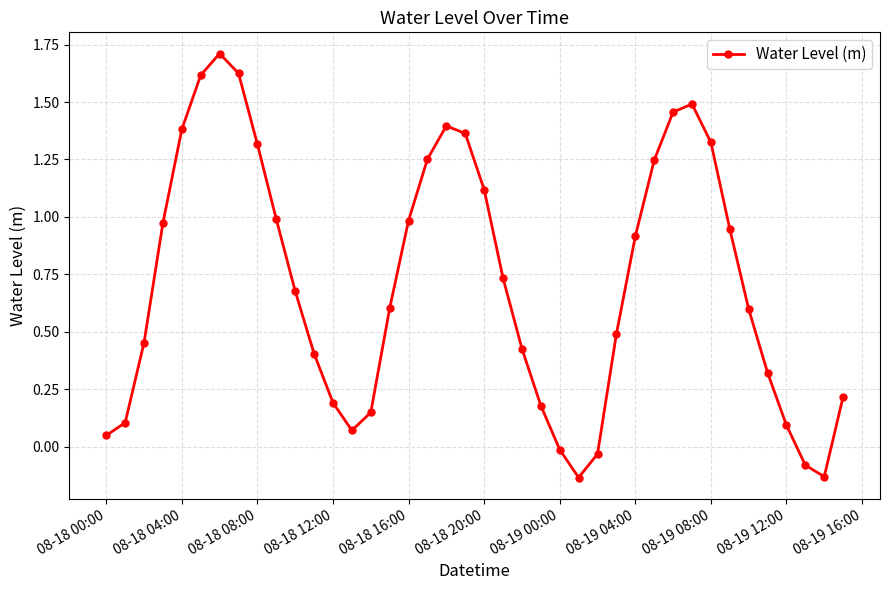

Does the chart have visible grid lines?

Yes